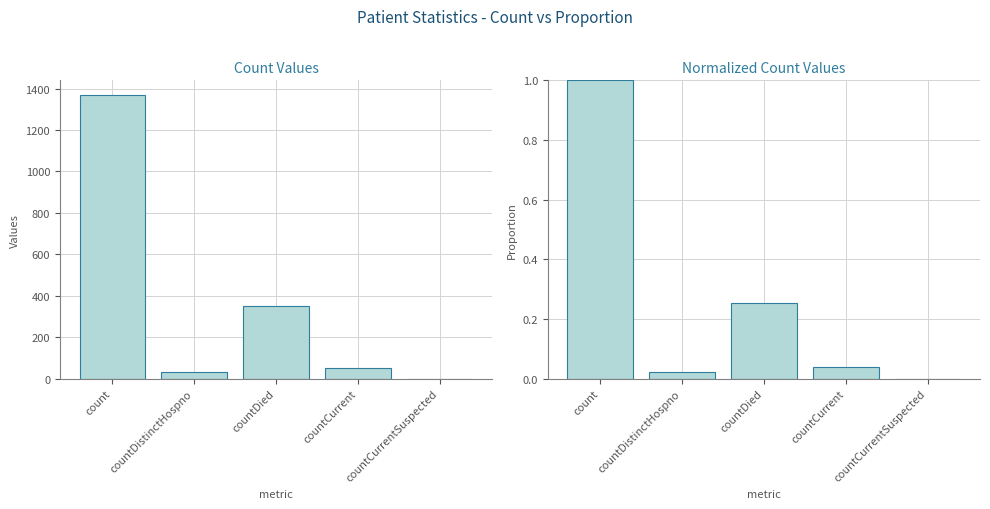

True or false: values has a value of 56.0 at countDistinctHospno.

False